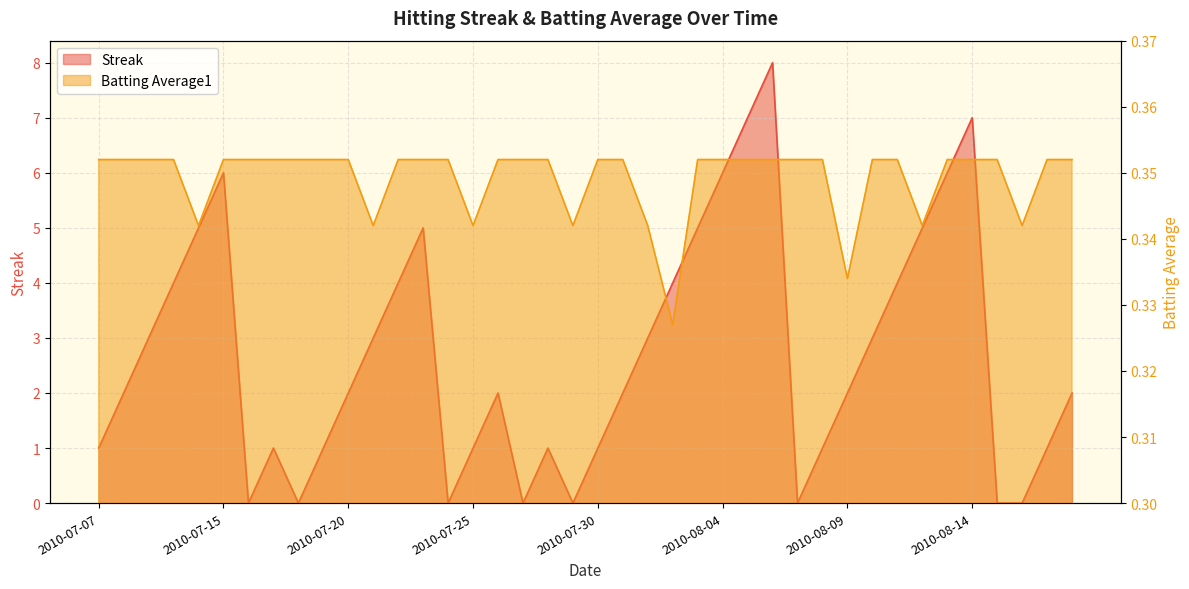

Where is Batting Average1 nearest to the value 0?

2010-08-02